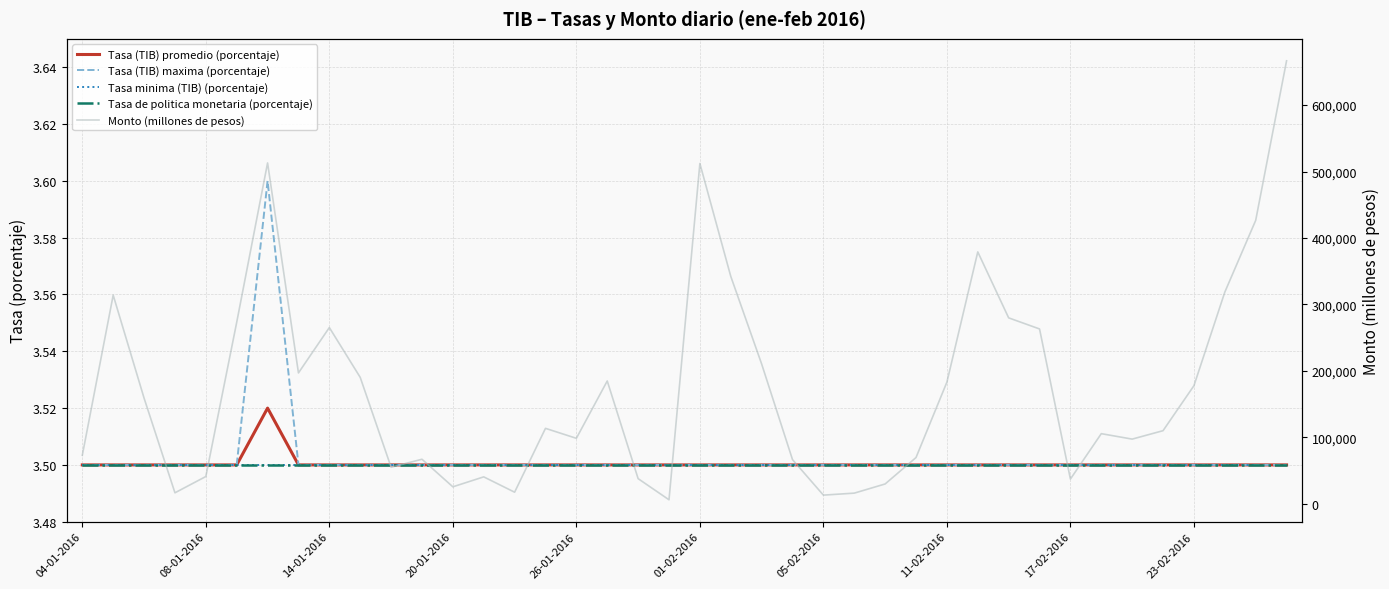

At how many categories does at least one series exceed 536152?

1